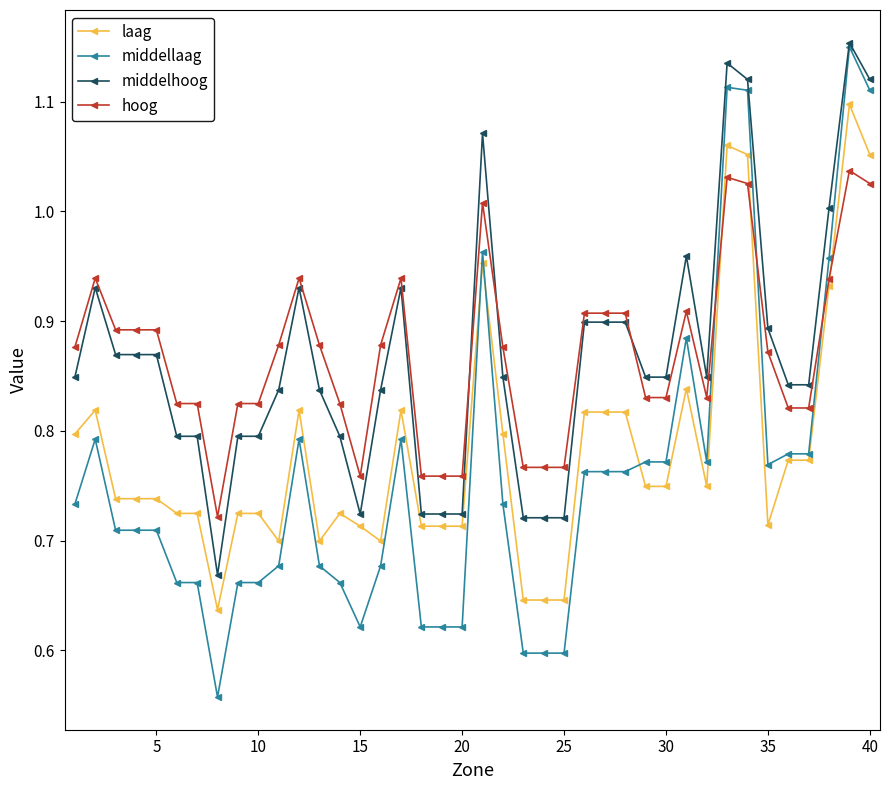

How many lines are shown in the chart?

4